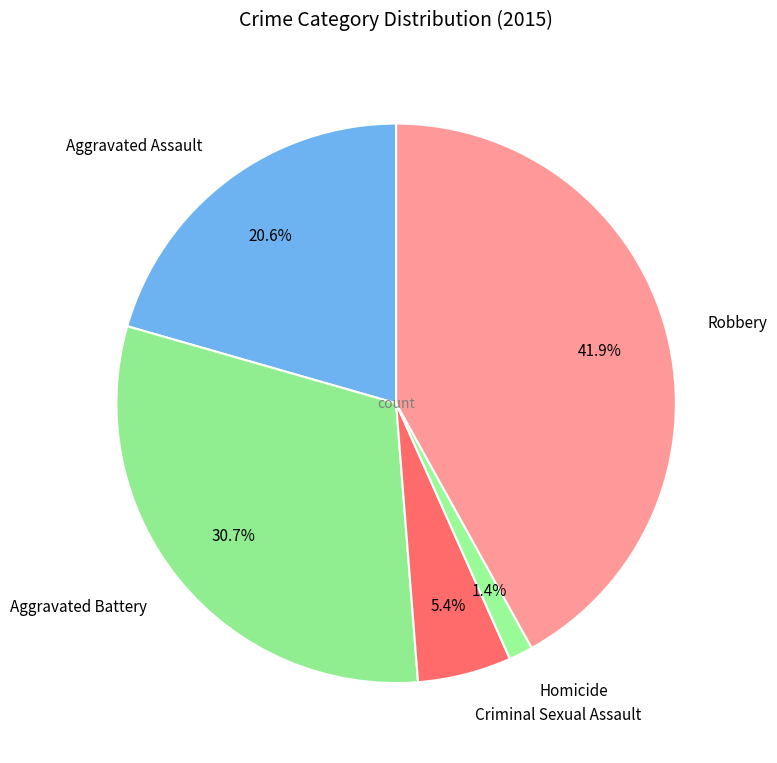

Does Criminal Sexual Assault account for over 50% of the chart?

No